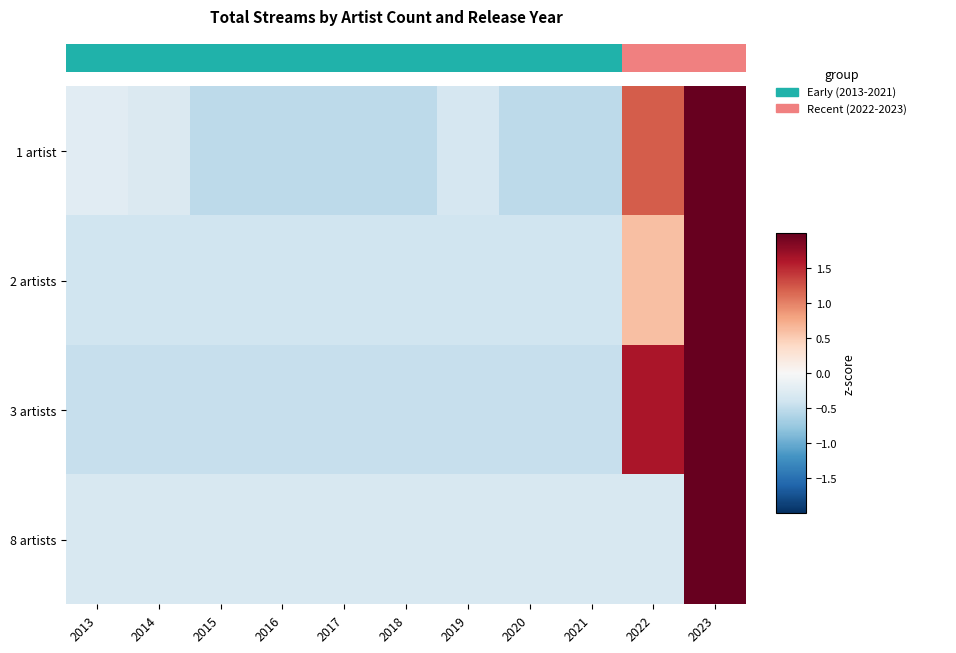

Reading left to right, list all the values displayed in this chart.

1 artist: 2013=-0.2	2014=-0.3	2015=-0.5	2016=-0.5	2017=-0.5	2018=-0.5	2019=-0.3	2020=-0.5	2021=-0.5	2022=1.2	2023=2.8
2 artists: 2013=-0.4	2014=-0.4	2015=-0.4	2016=-0.4	2017=-0.4	2018=-0.4	2019=-0.4	2020=-0.4	2021=-0.4	2022=0.6	2023=3.0
3 artists: 2013=-0.5	2014=-0.5	2015=-0.5	2016=-0.5	2017=-0.5	2018=-0.5	2019=-0.5	2020=-0.5	2021=-0.5	2022=1.6	2023=2.5
8 artists: 2013=-0.3	2014=-0.3	2015=-0.3	2016=-0.3	2017=-0.3	2018=-0.3	2019=-0.3	2020=-0.3	2021=-0.3	2022=-0.3	2023=3.2